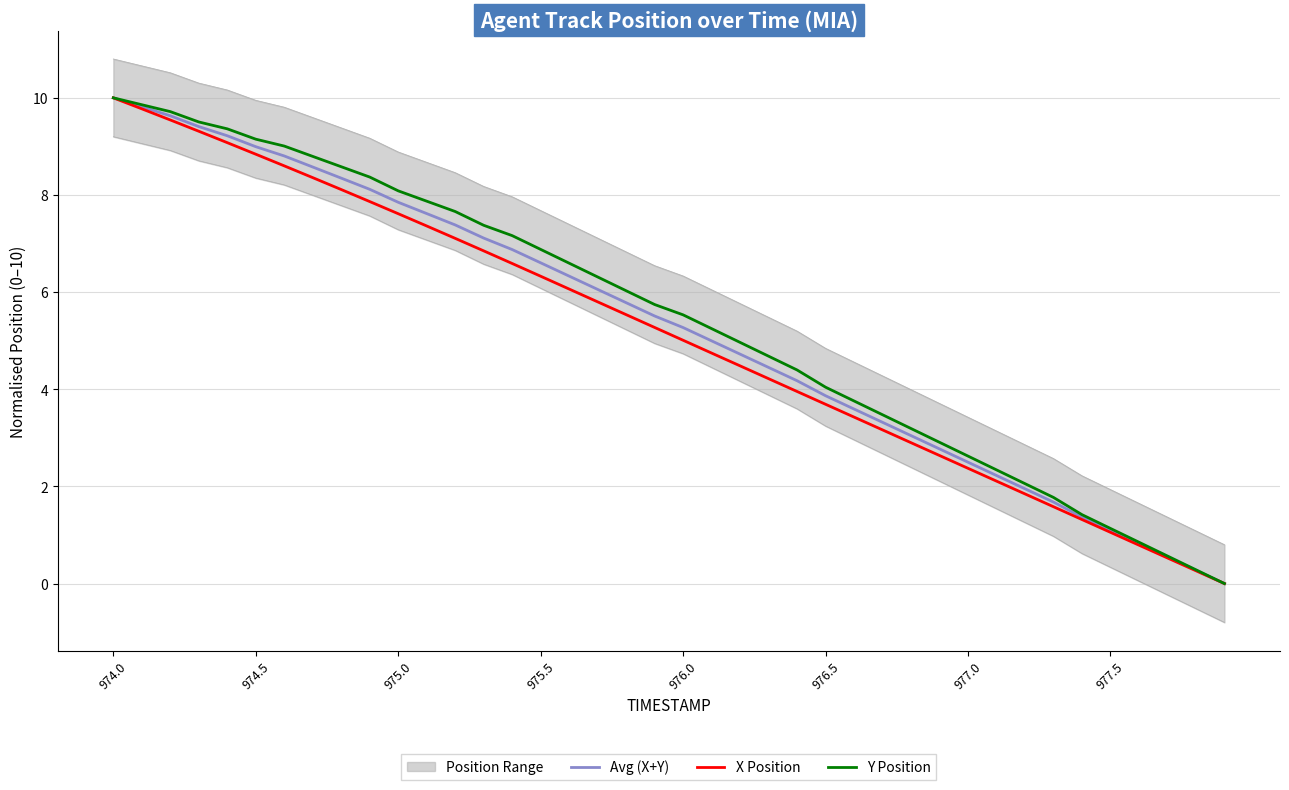

List the series in order of their overall mean, highest first.

Y Position, Avg (X+Y), X Position